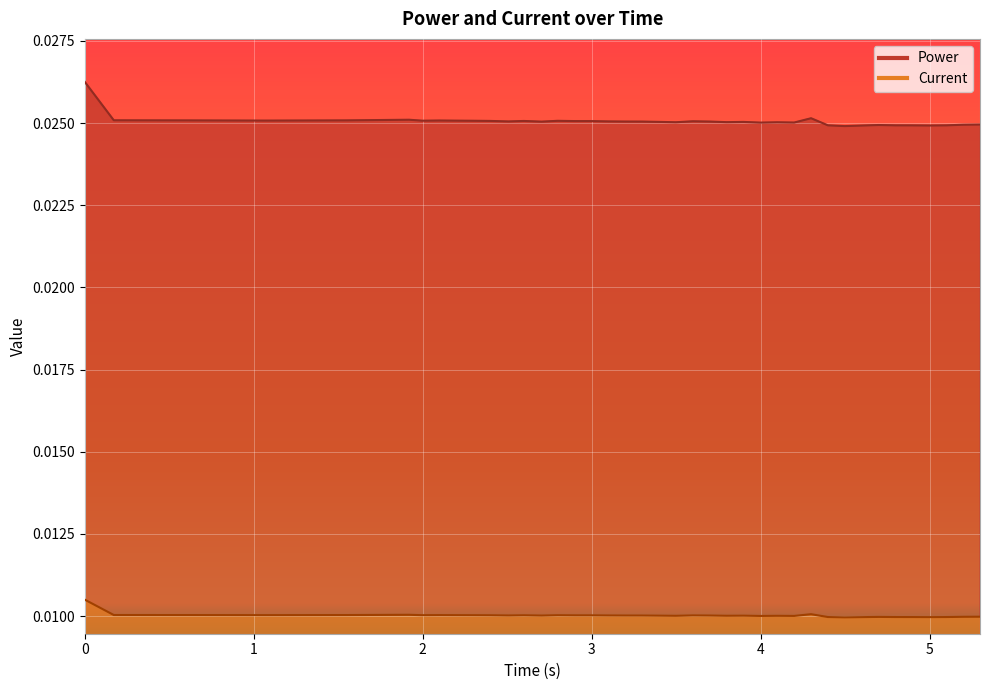

At how many categories does at least one series exceed 0?

40